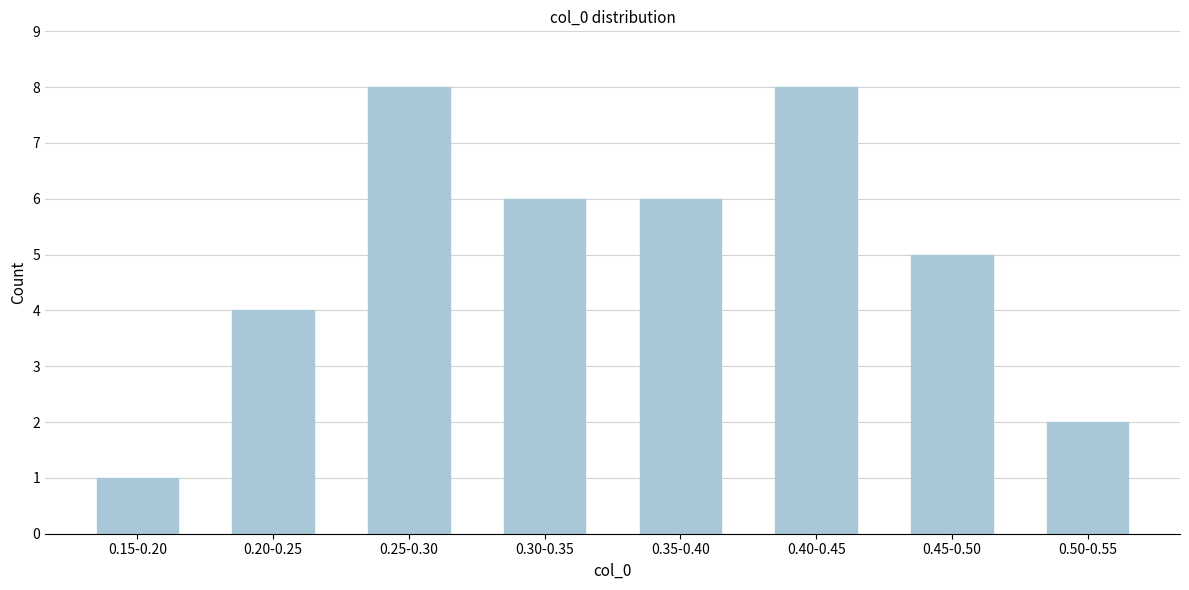

Reading left to right, list all the values displayed in this chart.

0.15-0.20=1	0.20-0.25=4	0.25-0.30=8	0.30-0.35=6	0.35-0.40=6	0.40-0.45=8	0.45-0.50=5	0.50-0.55=2